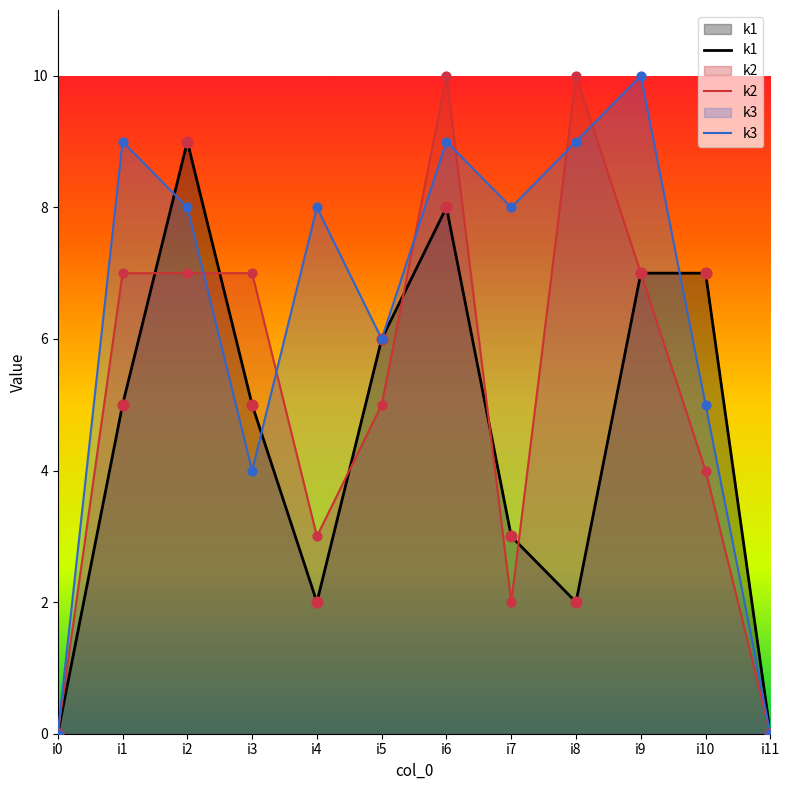

Is the value of k2 at i3 greater than the value of k3 at i0?

Yes